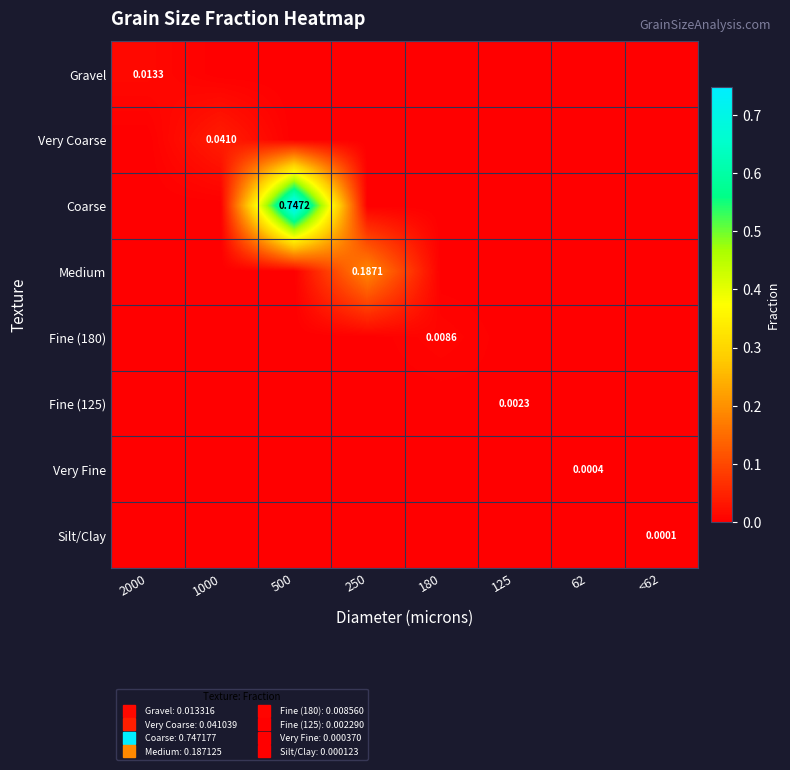

True or false: Very Coarse has a value of 0.0 at <62.

True